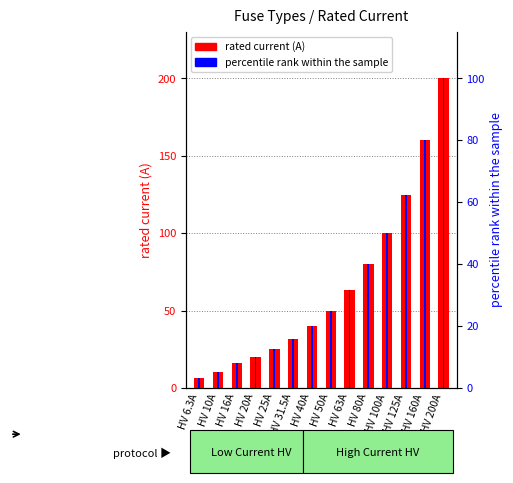

What is the value of the rated current (A) bar at the 12th from the left?

125.0